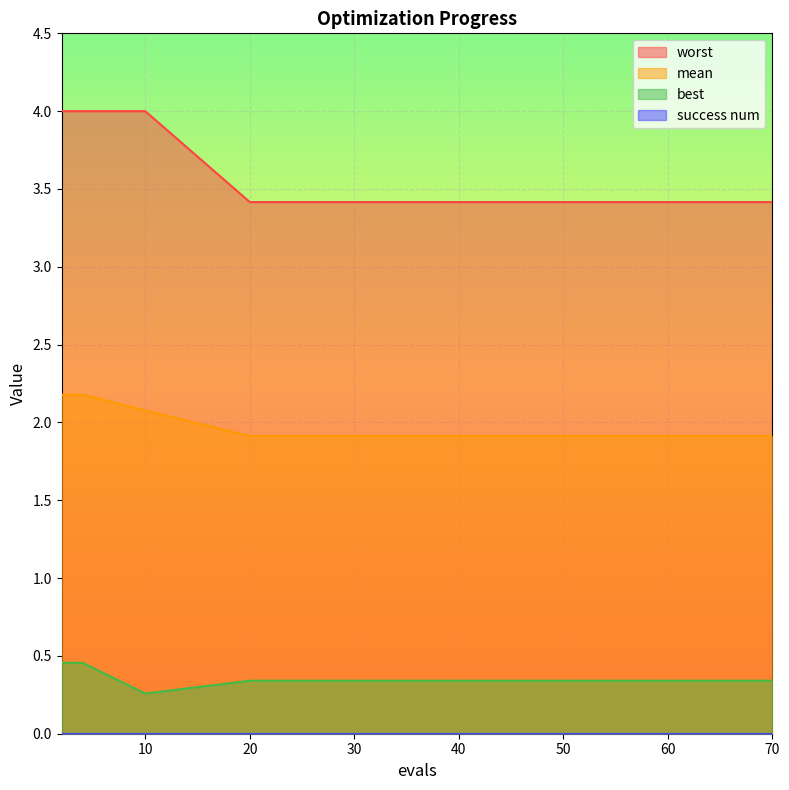

The best series shows 0.3 at 10. True or false?

True